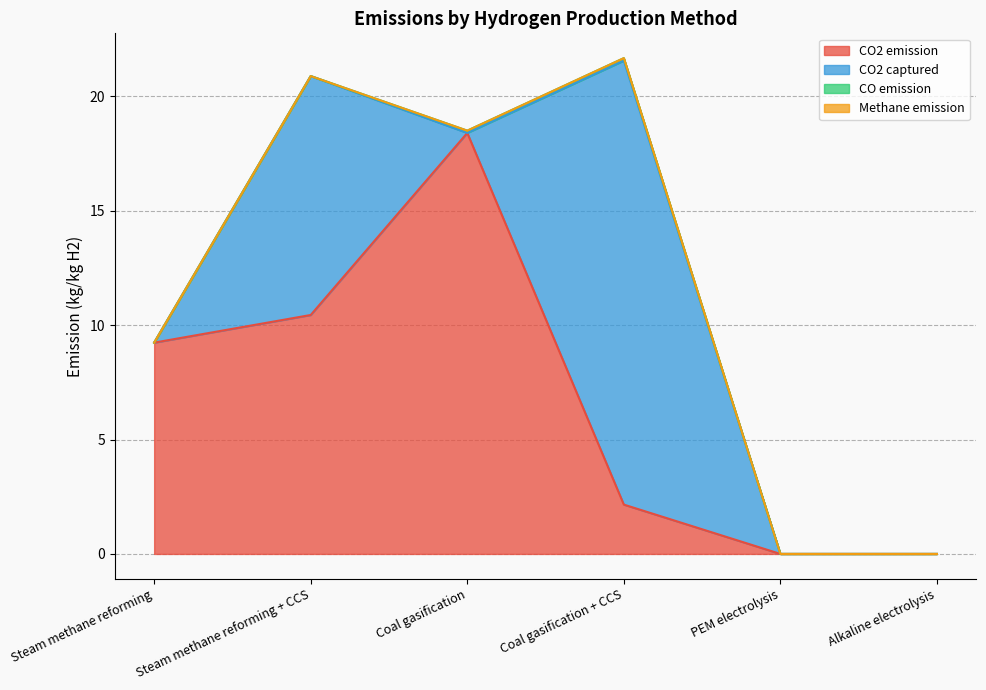

Reading left to right, list all the values displayed in this chart.

CO2 emission: Steam methane reforming=9.2	Steam methane reforming + CCS=10.4	Coal gasification=18.4	Coal gasification + CCS=2.2	PEM electrolysis=0.0	Alkaline electrolysis=0.0
CO2 captured: Steam methane reforming=0.0	Steam methane reforming + CCS=10.4	Coal gasification=0.0	Coal gasification + CCS=19.4	PEM electrolysis=0.0	Alkaline electrolysis=0.0
CO emission: Steam methane reforming=0.0	Steam methane reforming + CCS=0.0	Coal gasification=0.1	Coal gasification + CCS=0.1	PEM electrolysis=0.0	Alkaline electrolysis=0.0
Methane emission: Steam methane reforming=0.0	Steam methane reforming + CCS=0.0	Coal gasification=0.0	Coal gasification + CCS=0.0	PEM electrolysis=0.0	Alkaline electrolysis=0.0